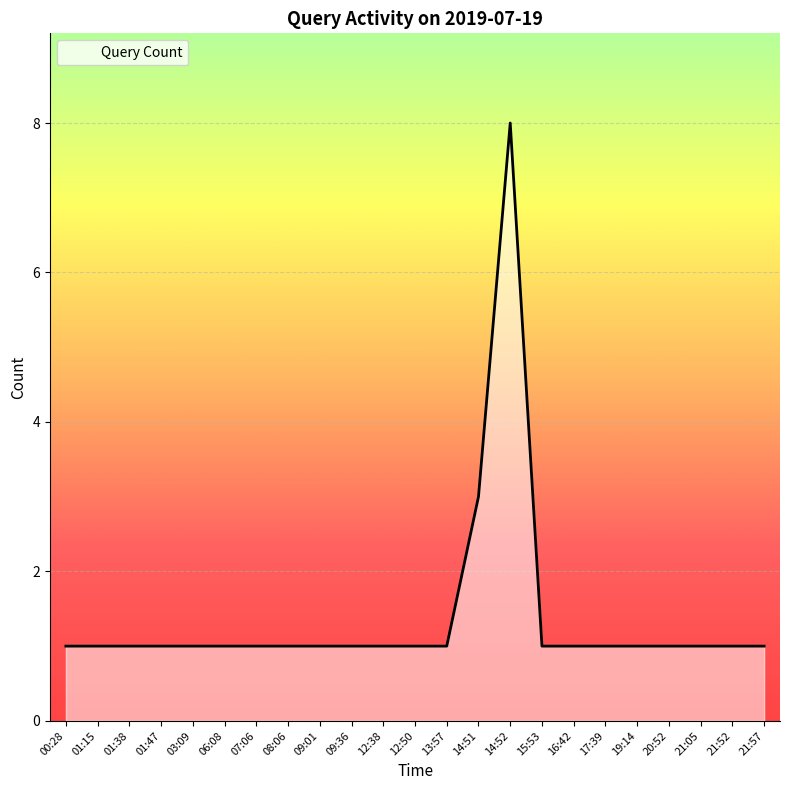

Is it true that the value at 12:50 is 1?

True